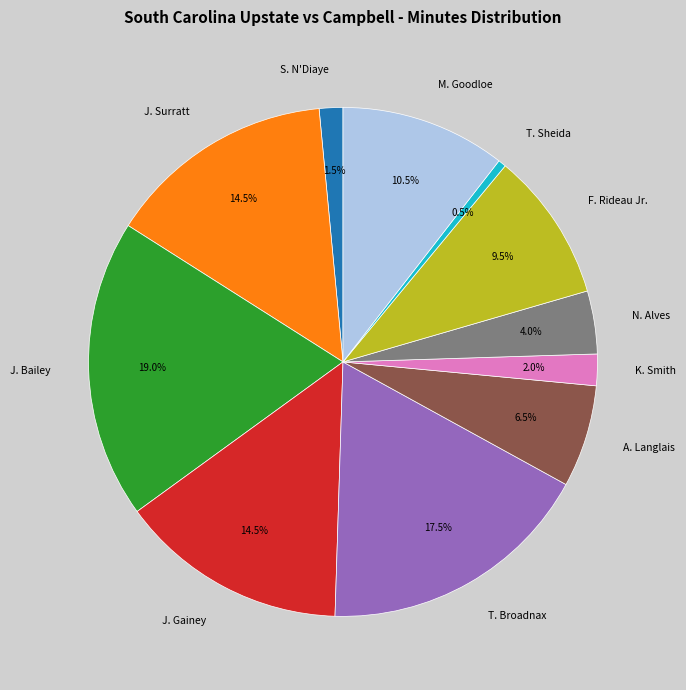

Is there any slice that represents more than half of the pie?

No